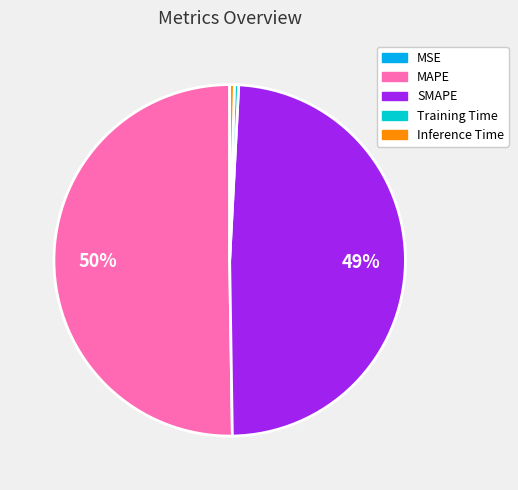

To the nearest percent, what percentage of the pie is SMAPE?

49%